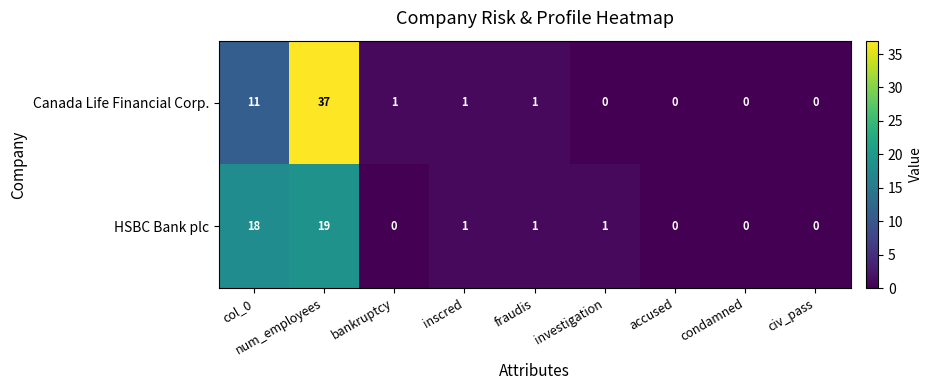

Which series changed the most between col_0 and accused?

HSBC Bank plc